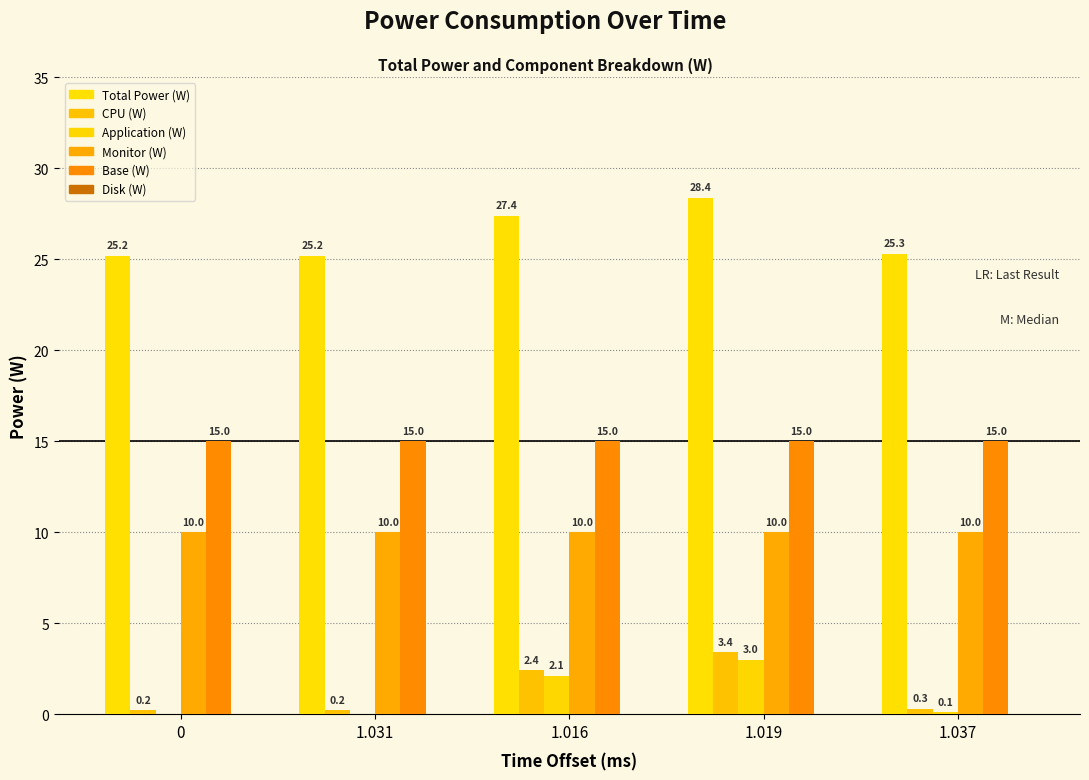

List the labels in order of Monitor (W) value, smallest first.

0, 1.031, 1.016, 1.019, 1.037